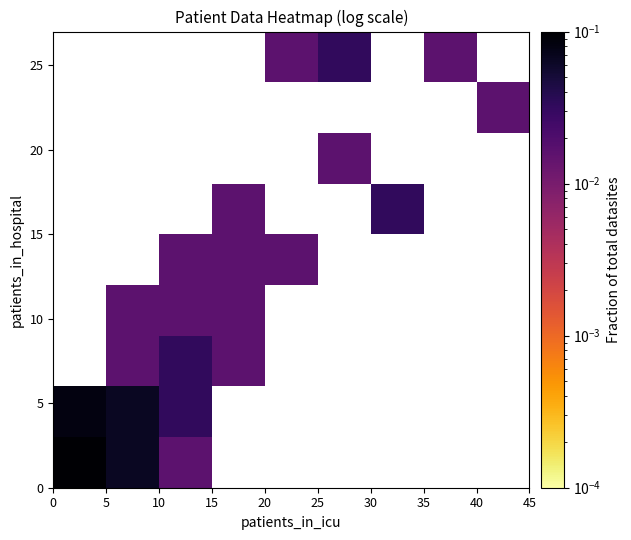

Count the number of data series in this chart.

9